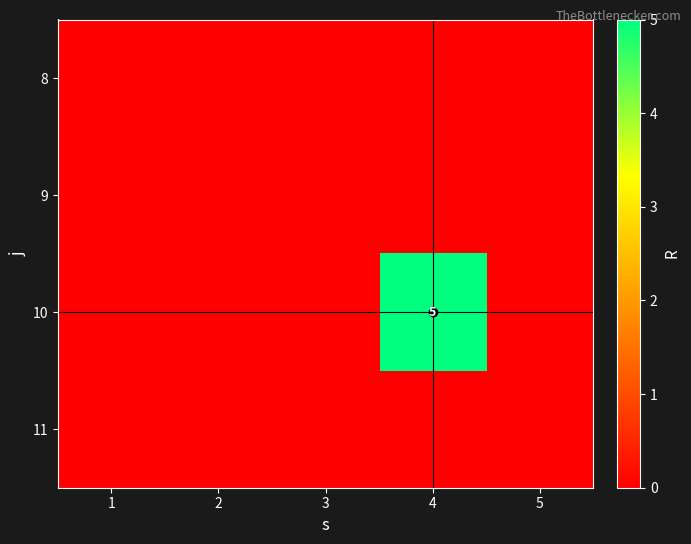

List the series in order of their peak value, highest first.

10, 8, 9, 11